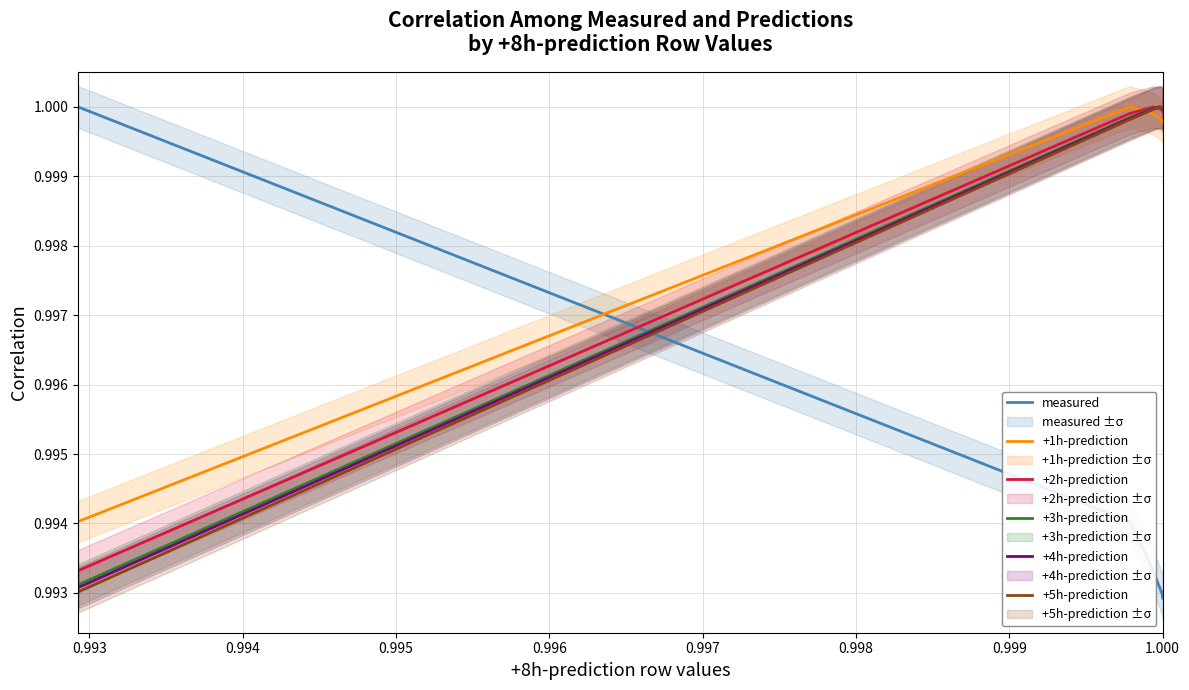

How many interior local peaks does the +4h-prediction series have?

1